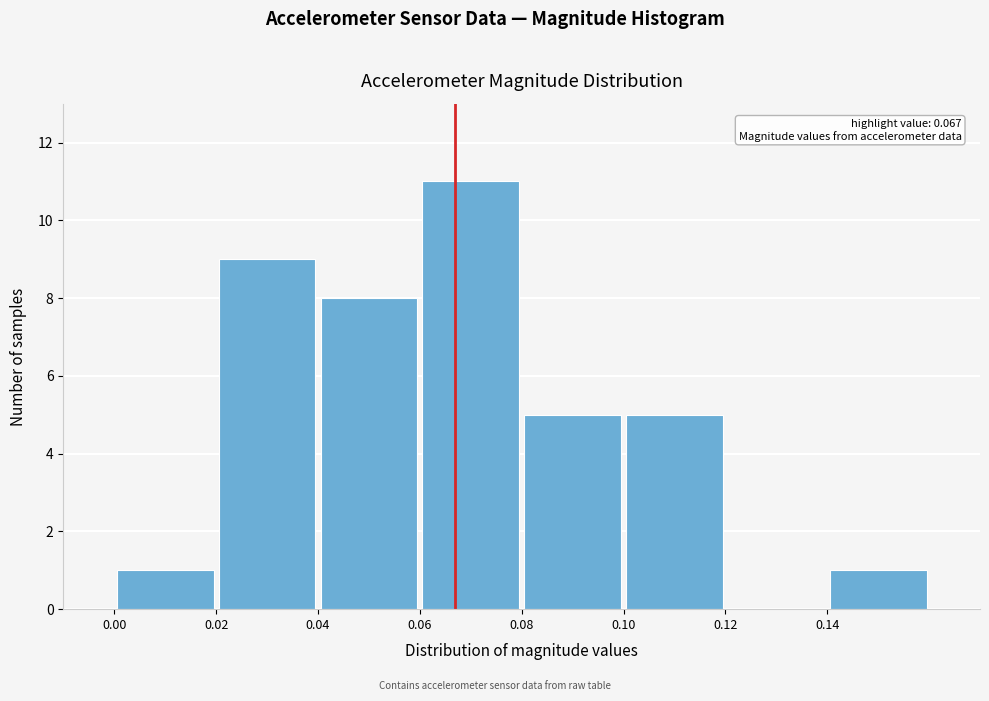

Which range on the x-axis has the tallest bar?

0.06 to 0.08